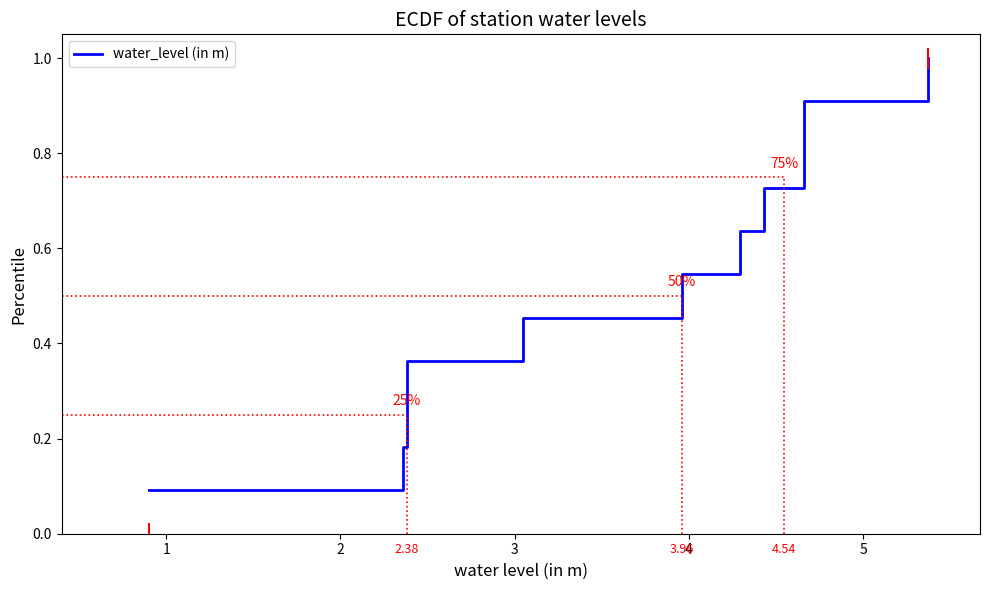

What is the minimum value shown in the chart?

0.1